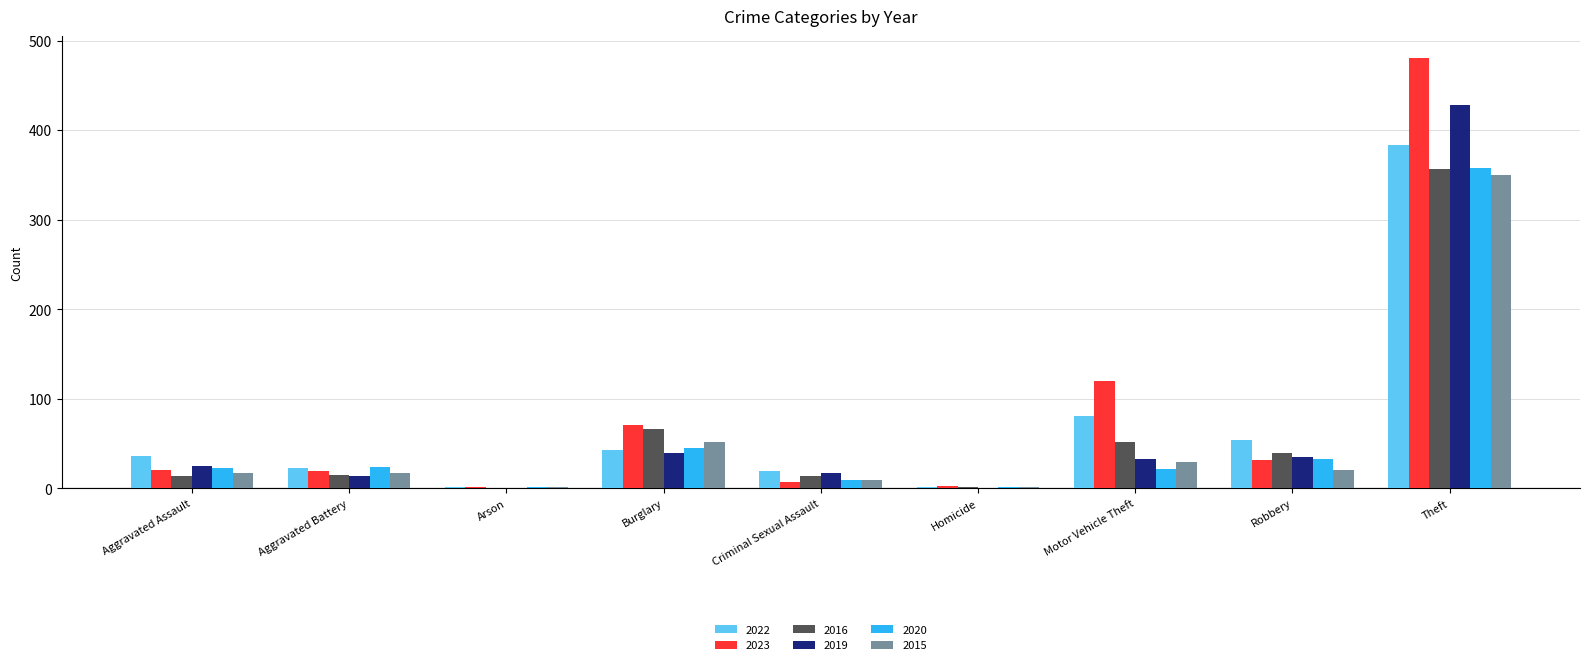

Is the value of 2016 at Theft greater than the value of 2015 at Aggravated Assault?

Yes